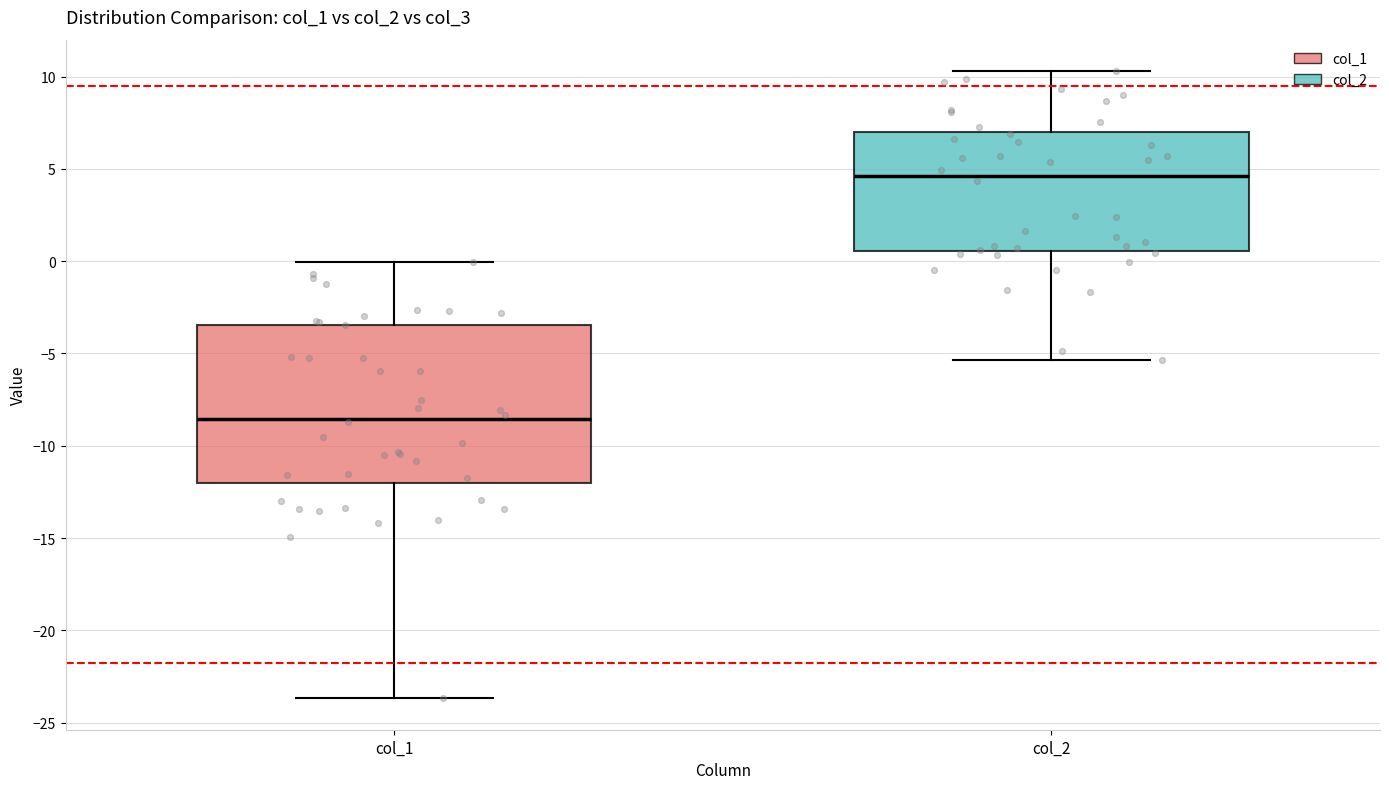

Comparing the boxes themselves (not the whiskers), which one is the tallest?

col_1